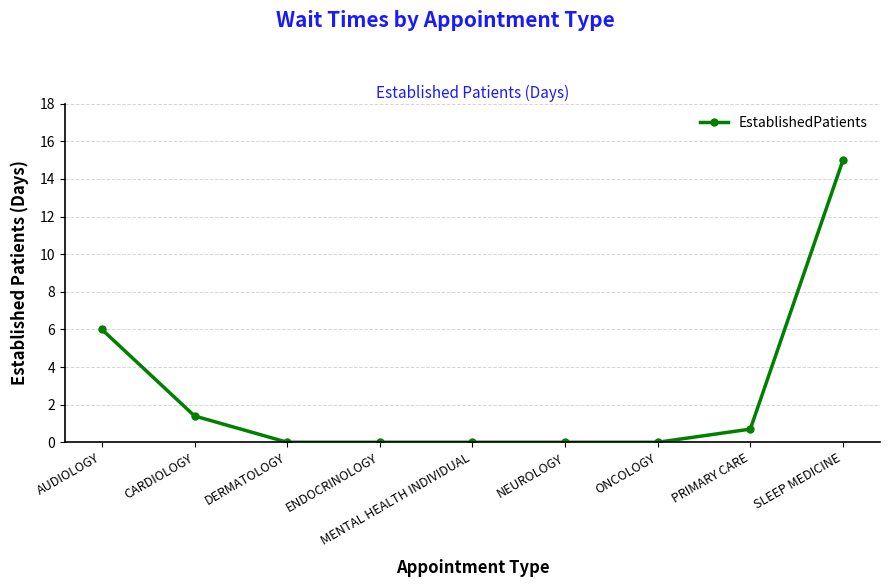

Where is the data nearest to the value 7?

AUDIOLOGY